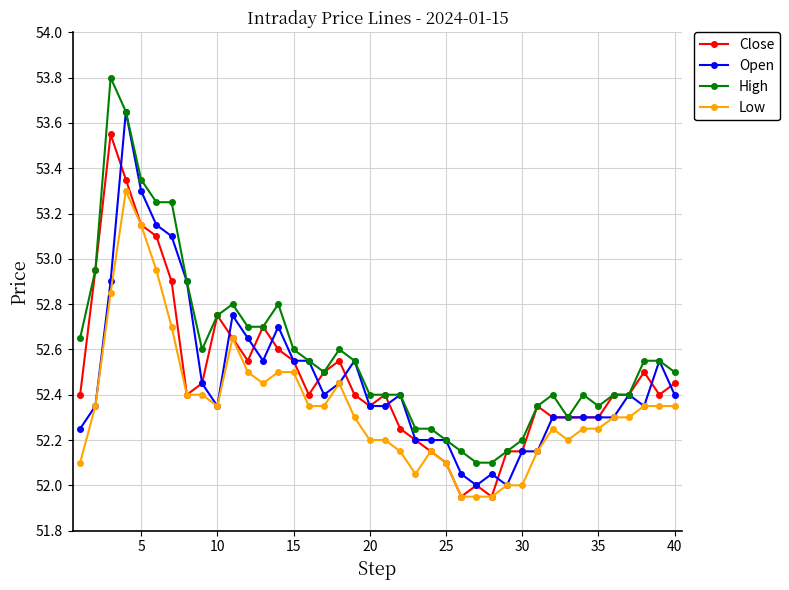

Is this an area chart (filled region under the line)?

No